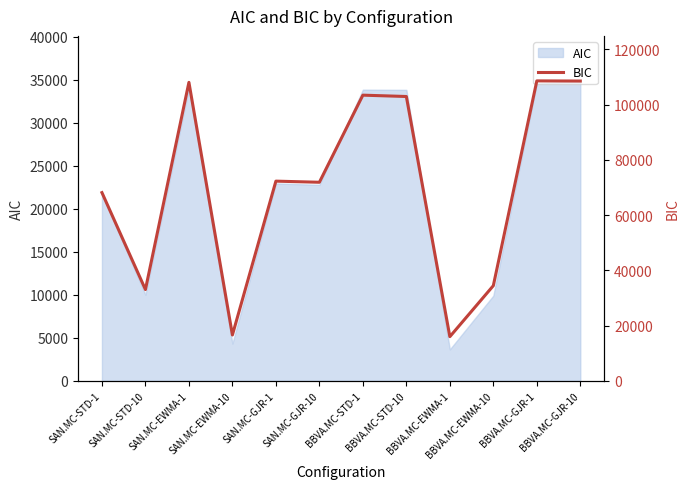

Approximately how many times larger is the value at SAN.MC-EWMA-1 compared to SAN.MC-GJR-1?

1.5